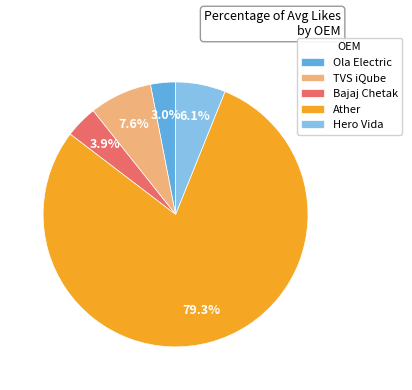

To the nearest percent, what portion does Hero Vida represent?

6%